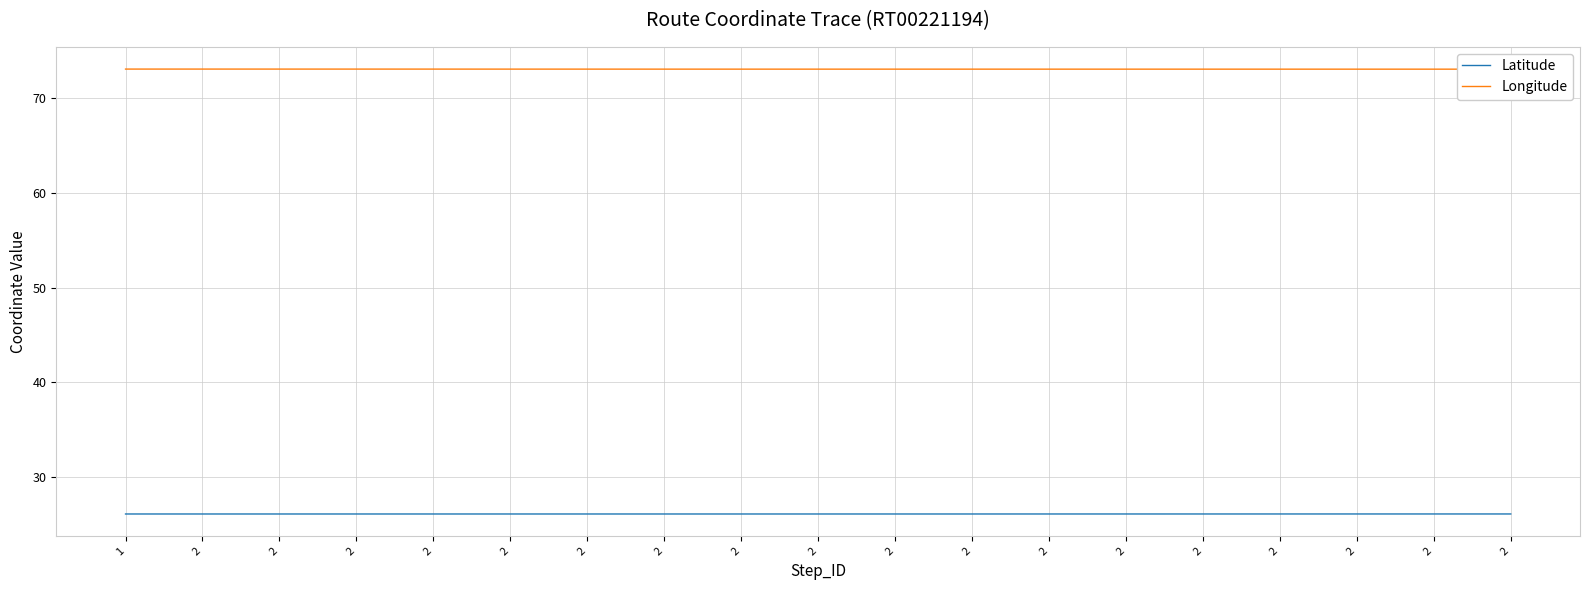

Count the number of categories in the chart.

37